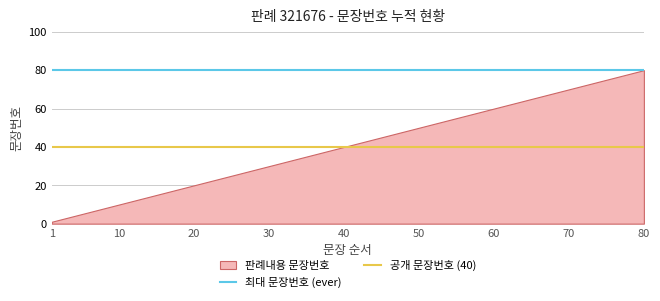

Does the chart display data point markers on the line(s)?

No